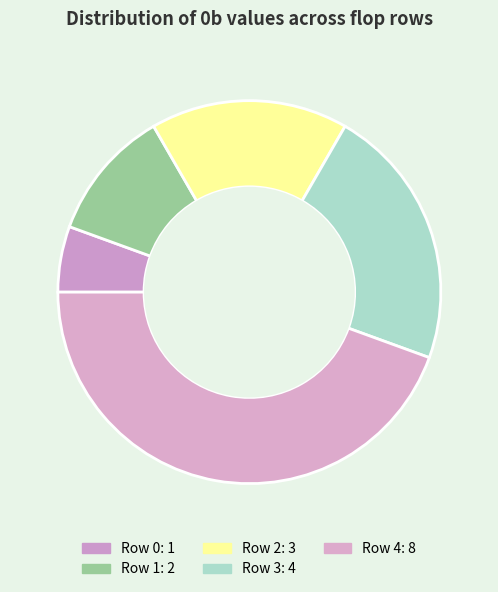

Which has a higher value, Row 0 or Row 2?

Row 2